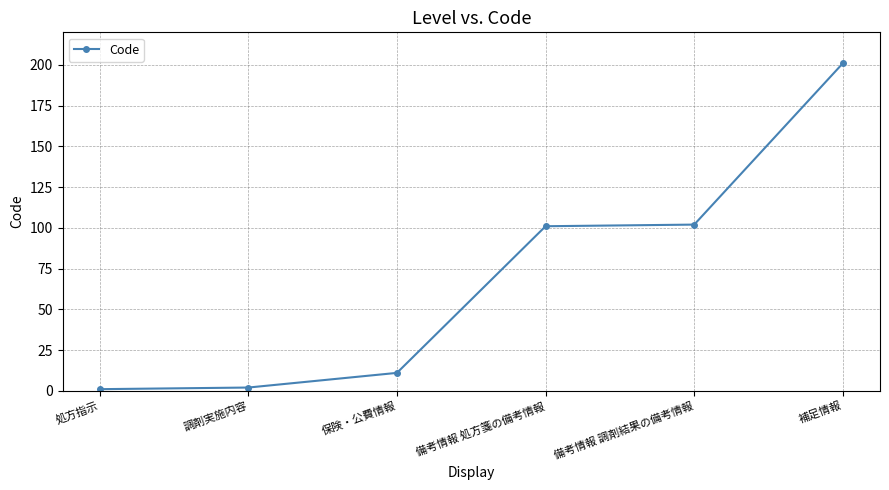

What is the difference between the maximum and minimum values?

200